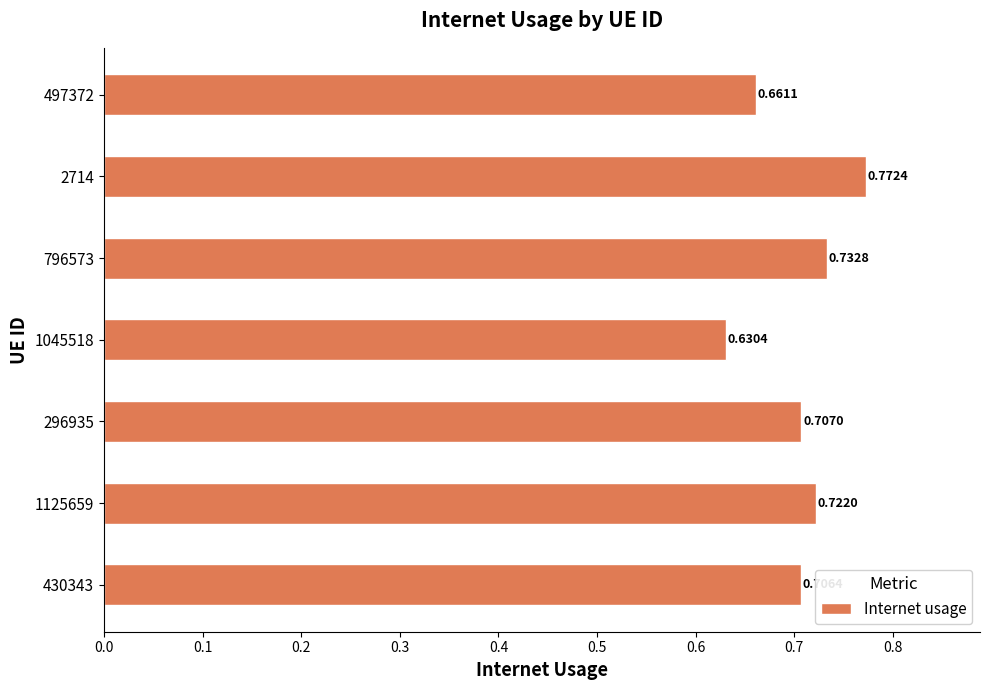

How many values are between 0 and 1?

7